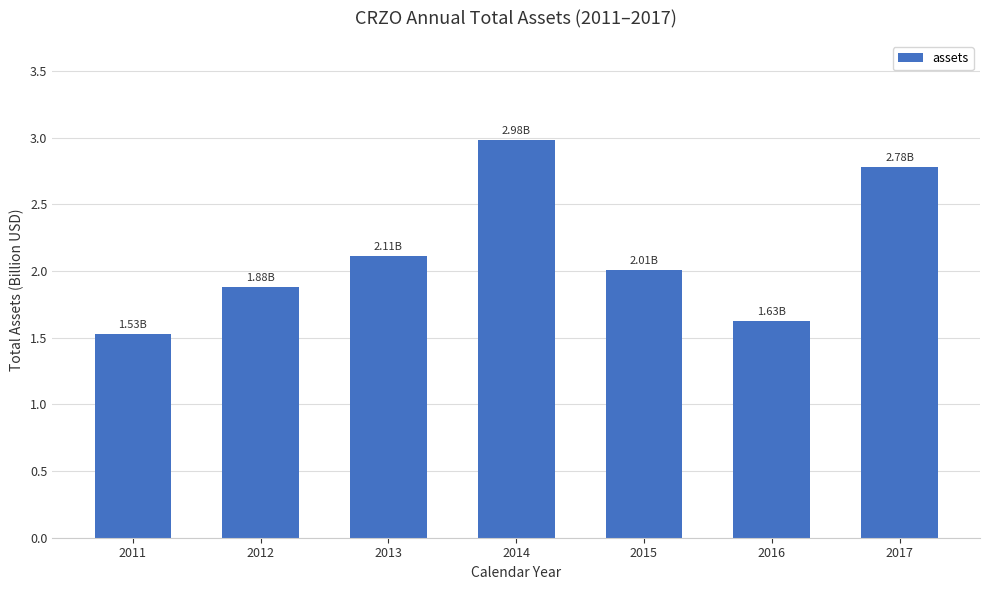

Are the bars horizontal?

No